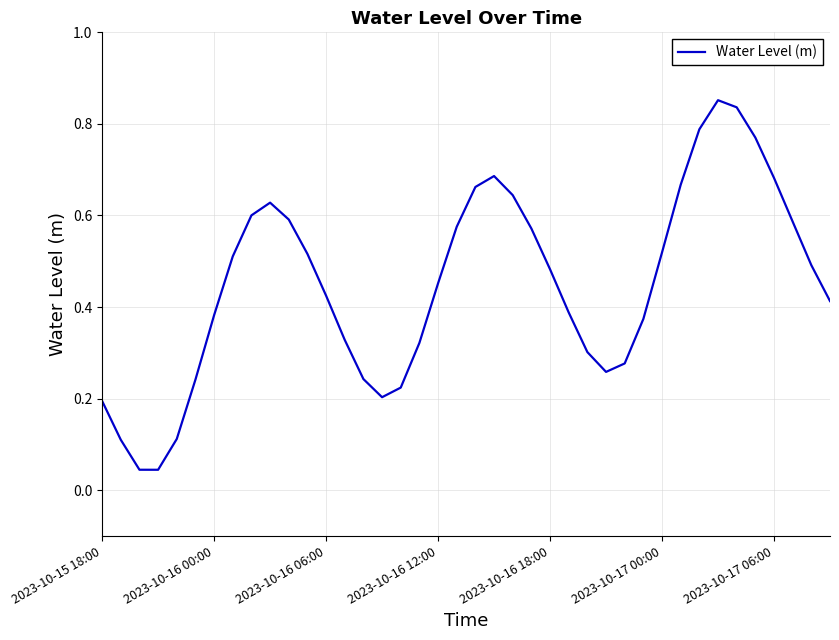

Does the chart have visible grid lines?

Yes